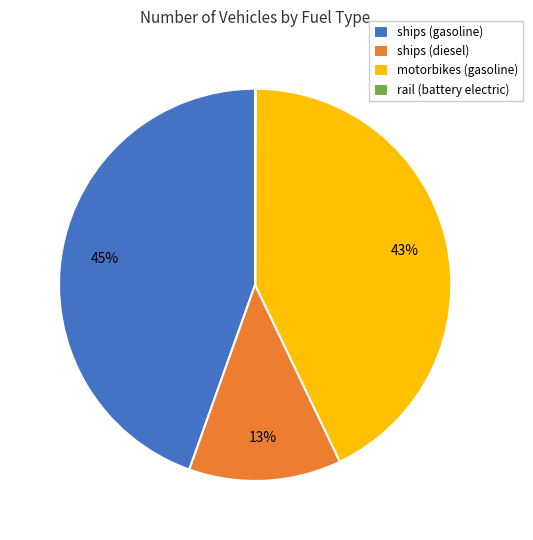

Combined, do motorbikes (gasoline) and ships (diesel) account for over 50%?

Yes